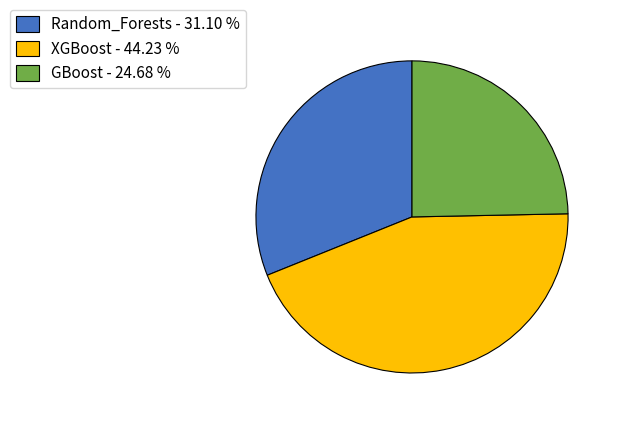

Does any single category account for the majority?

No